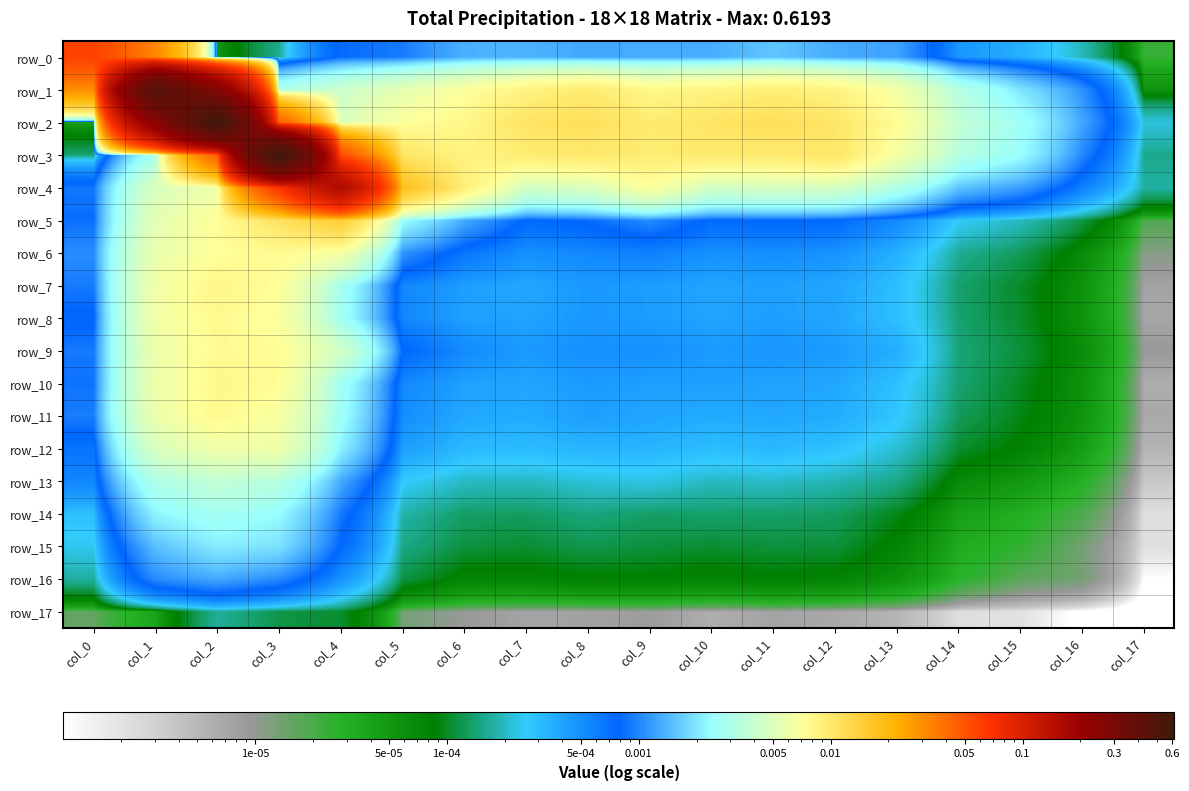

Which series has the largest total across all categories?

row_2